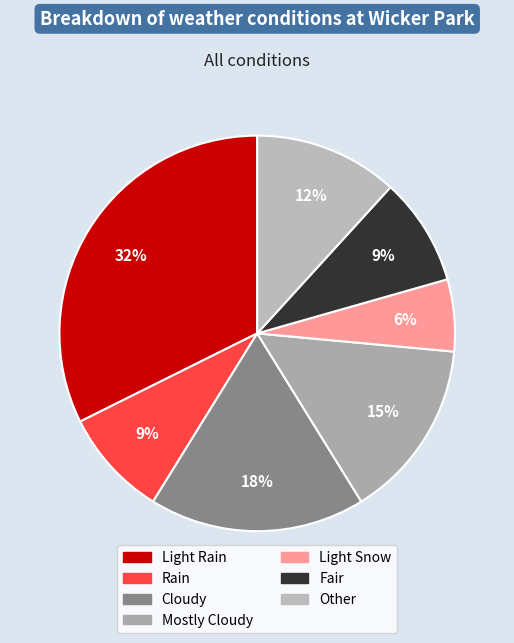

Is there any slice that represents more than half of the pie?

No